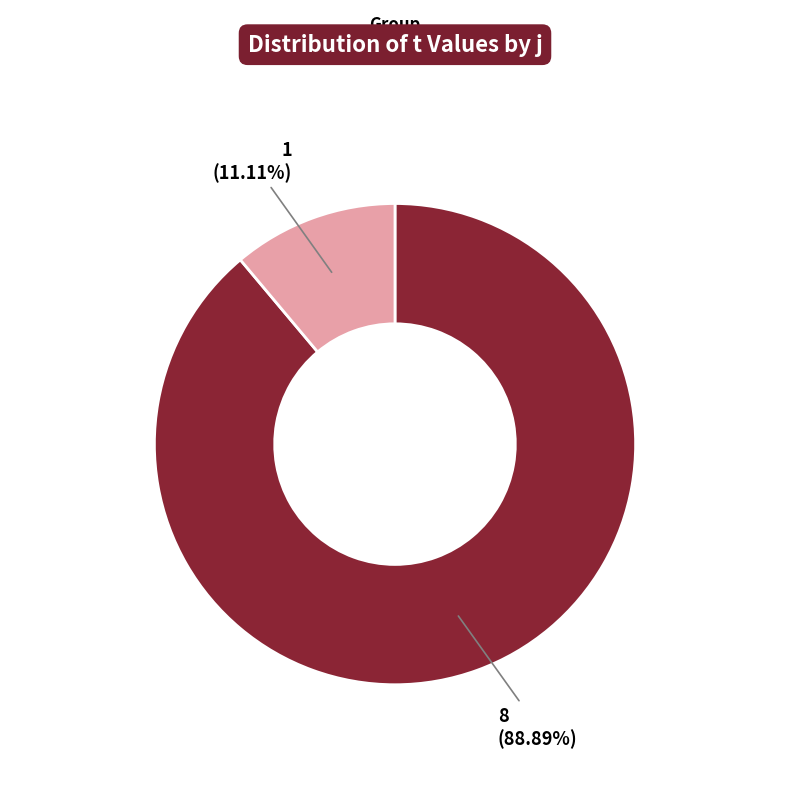

How many slices are in this pie chart?

2